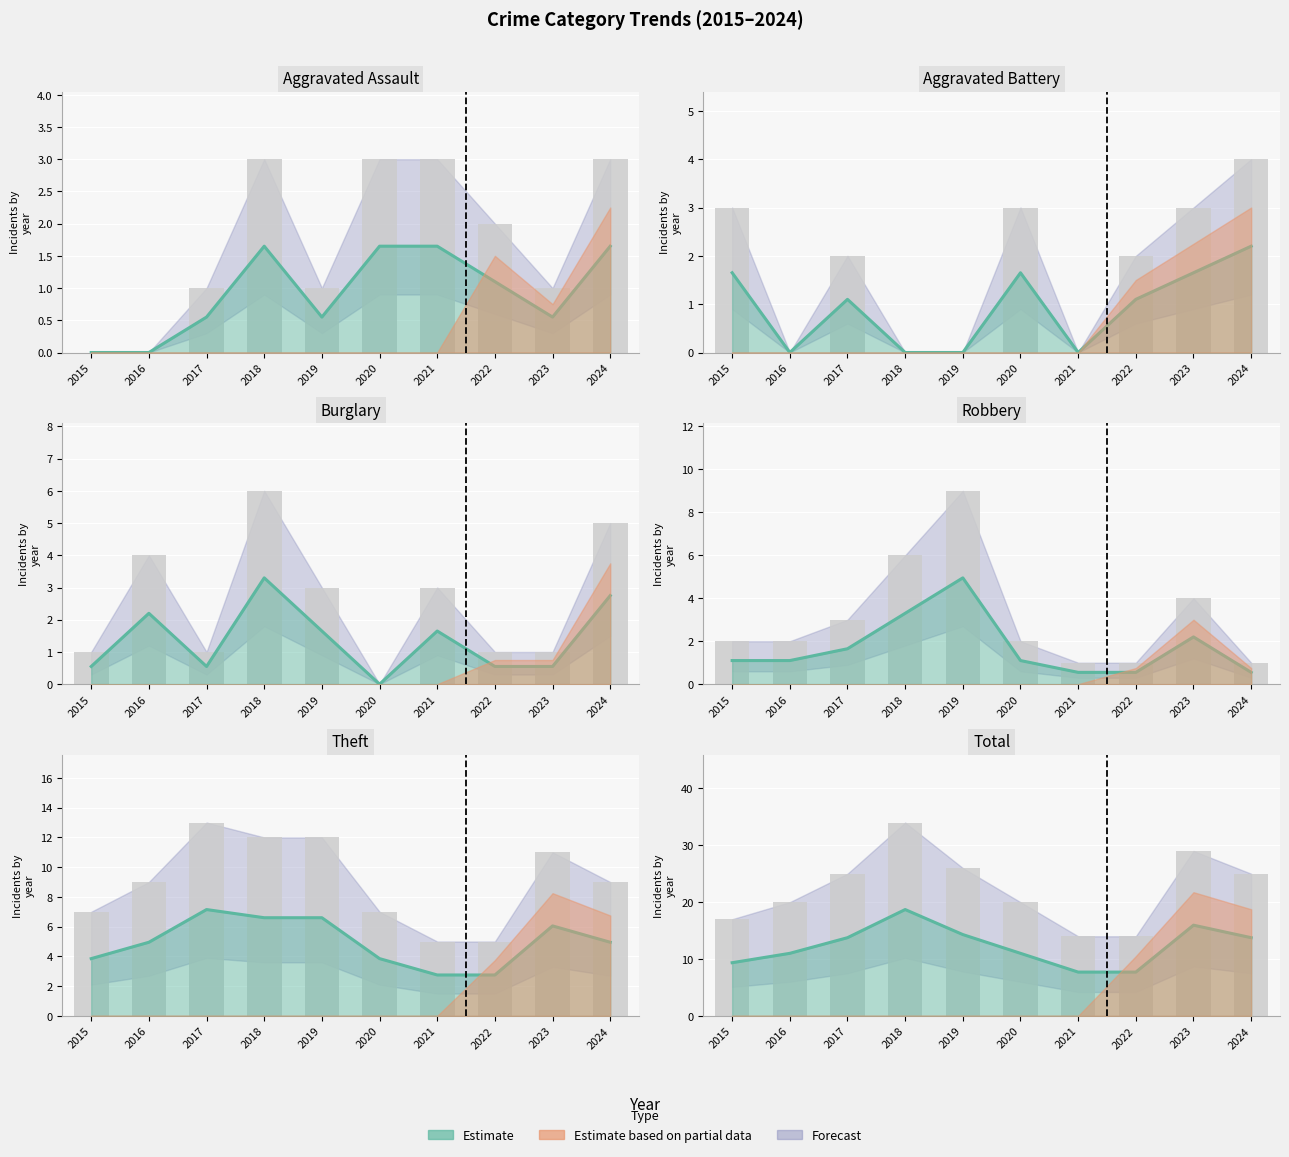

How many bars are there in total?

60